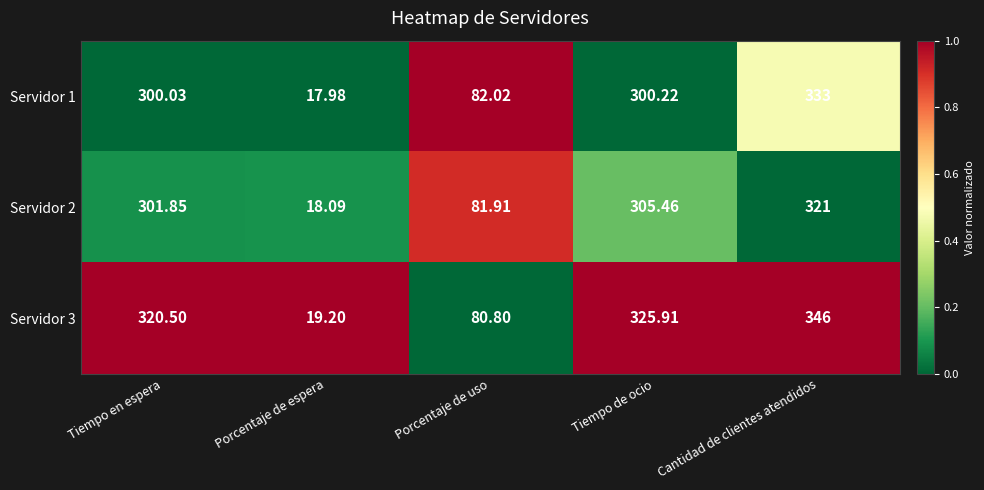

Count the number of data series in this chart.

3